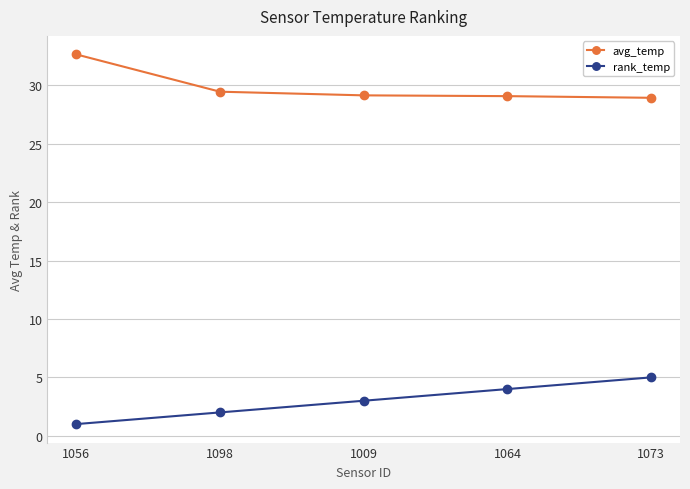

The rank_temp series shows 3.5 at 1098. True or false?

False